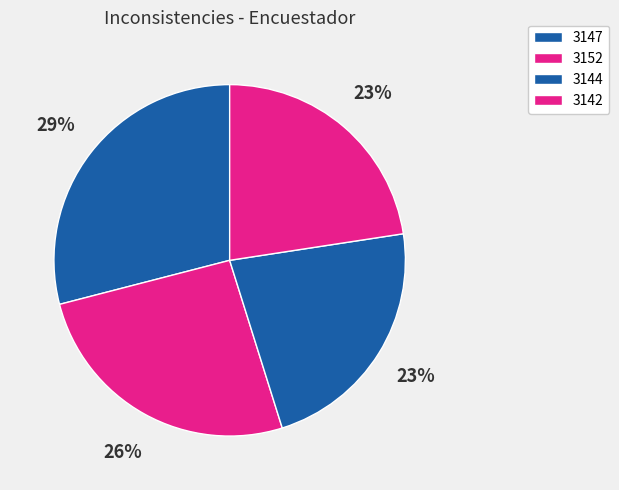

Which category has the smallest portion of the pie?

3144